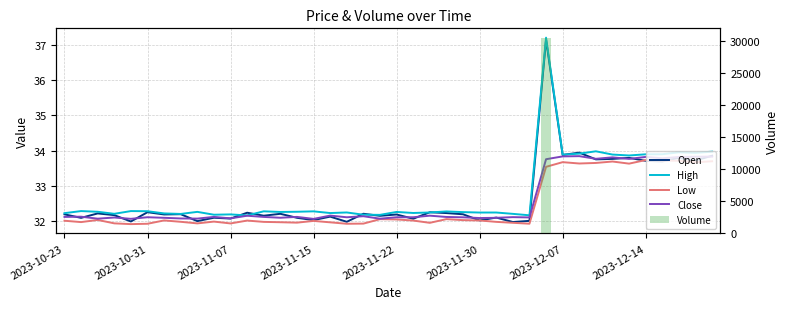

Where is Open nearest to the value 34?

31